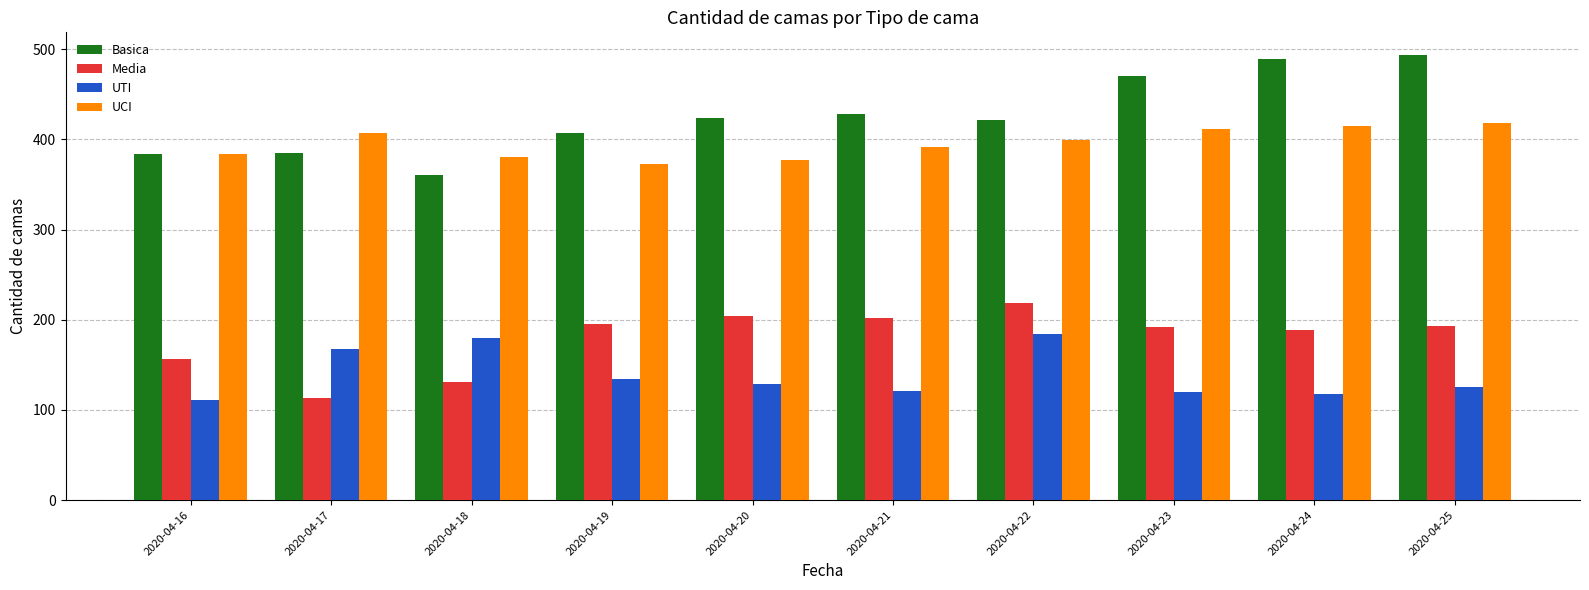

At how many categories does at least one series exceed 198?

10